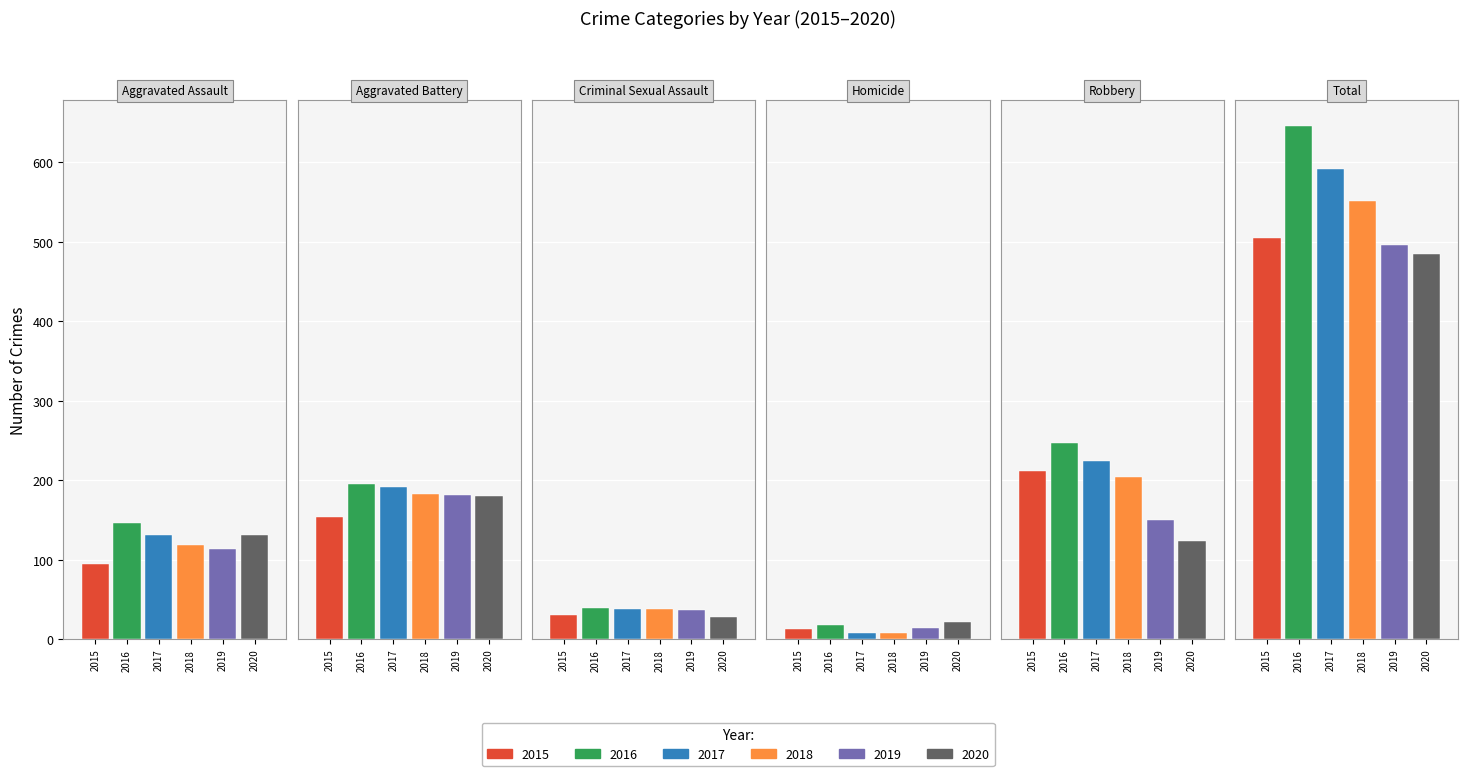

Which category has the lowest value across all series?

Homicide